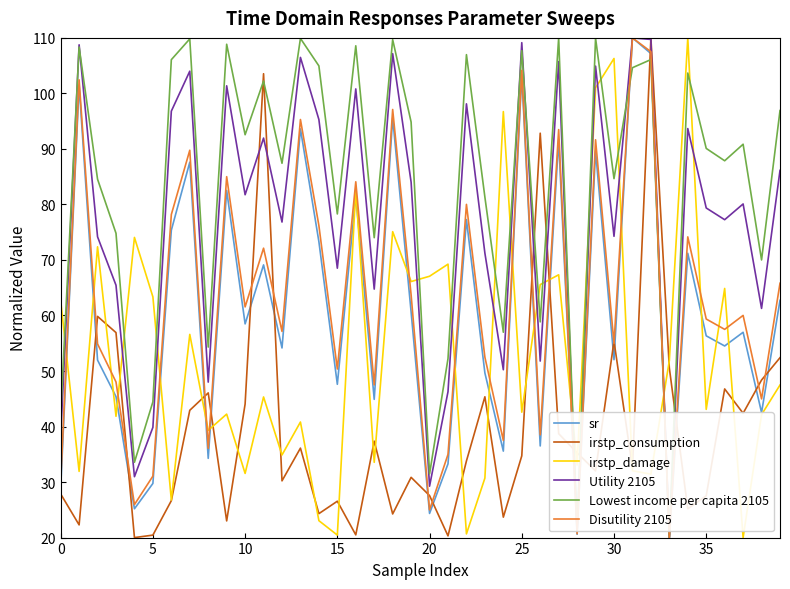

How many lines are shown in the chart?

6